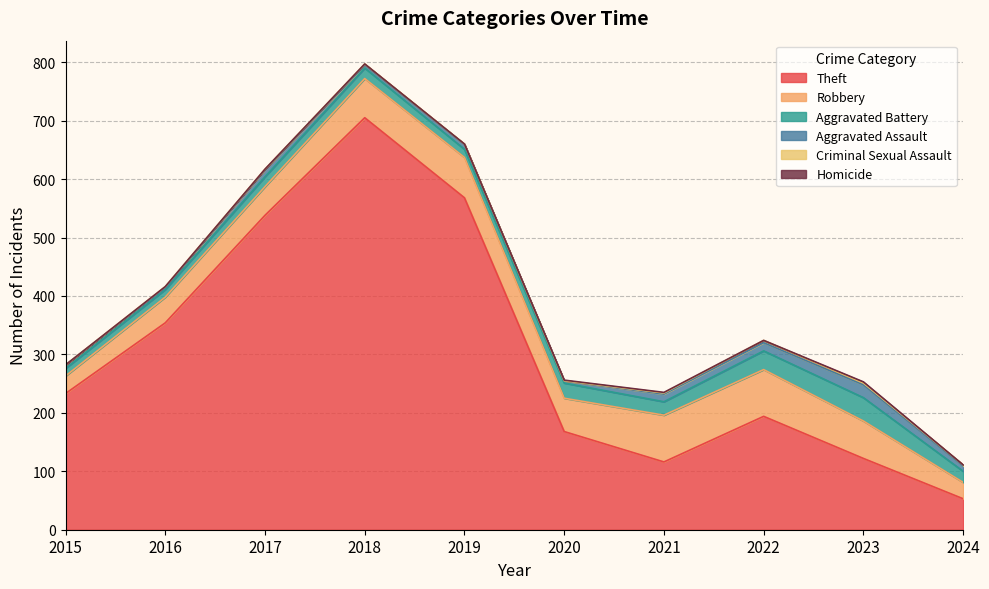

The value of Aggravated Assault at 2020 is 4. True or false?

True